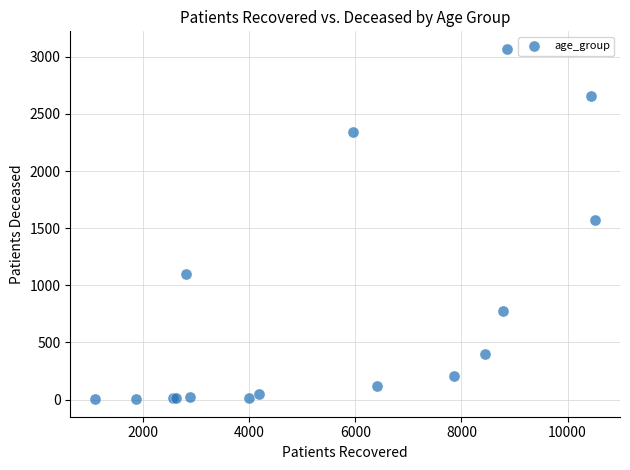

What Y value in the scatter plot is closest to 1536?

1573